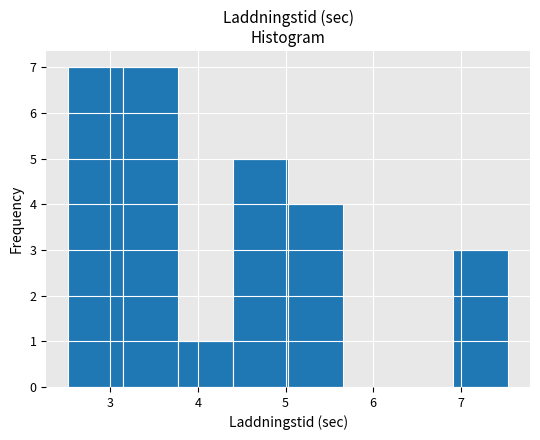

Reading left to right, transcribe this chart: for each bar, give the range it covers on the x-axis and its height. Neither the bar edges nor the heights are printed on the chart, so give them approximately, as read against the axes.

2.5 to 3.1: 7
3.1 to 3.8: 7
3.8 to 4.4: 1
4.4 to 5.0: 5
5.0 to 5.7: 4
5.7 to 6.3: 0
6.3 to 6.9: 0
6.9 to 7.5: 3